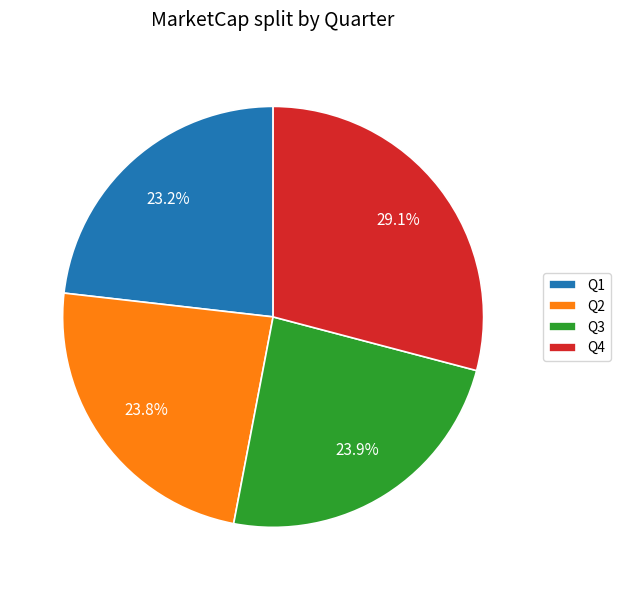

True or false: Q4 accounts for 39% of the total.

False